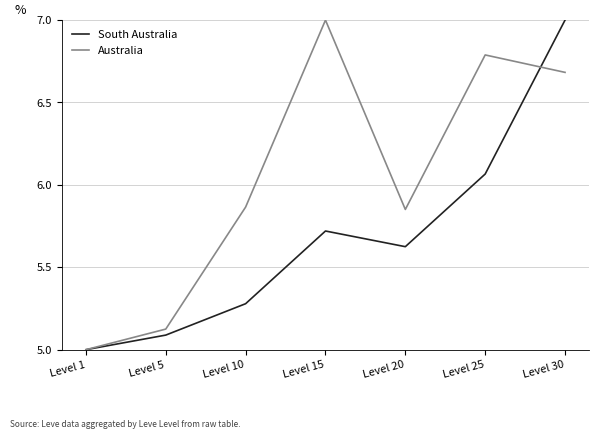

What is the difference between the second highest and minimum values in the South Australia series?

1.1